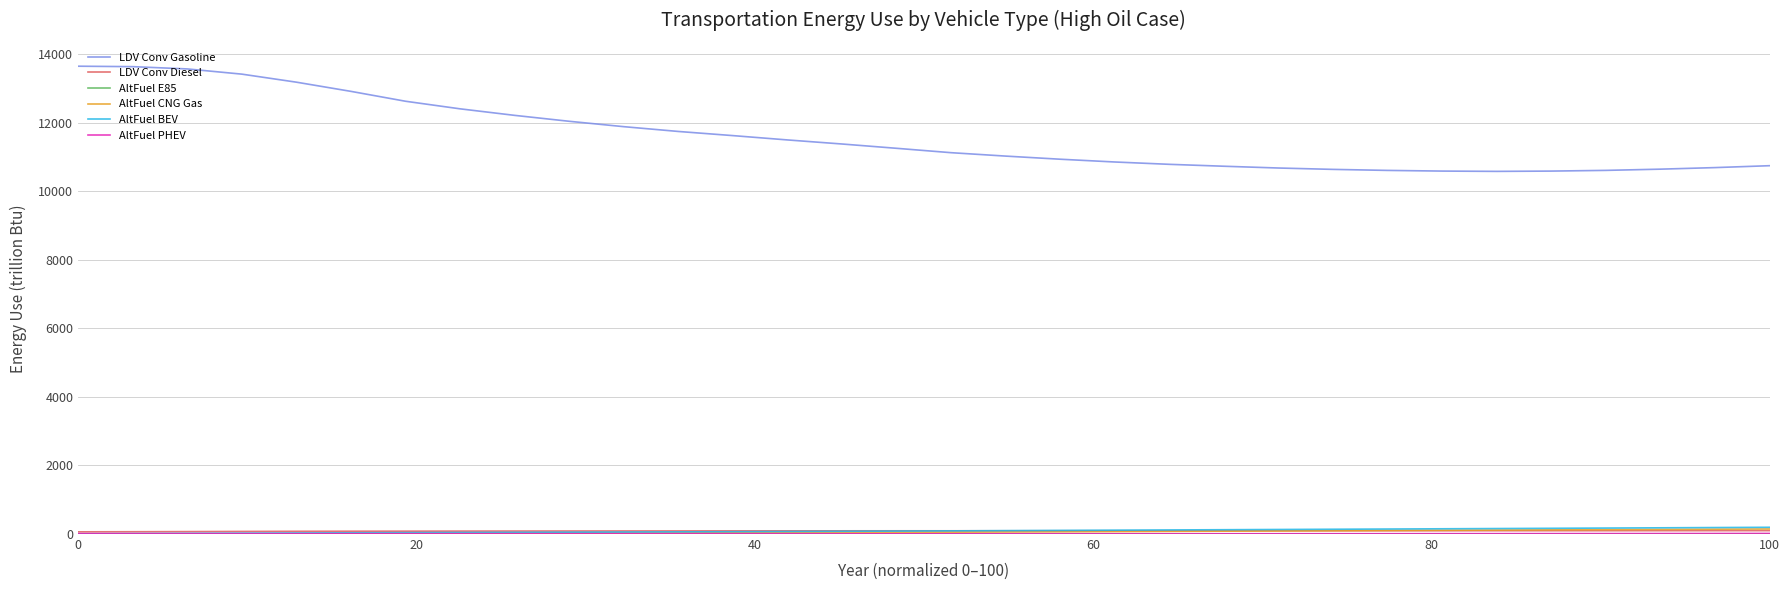

Which series has the largest total across all categories?

LDV Conv Gasoline